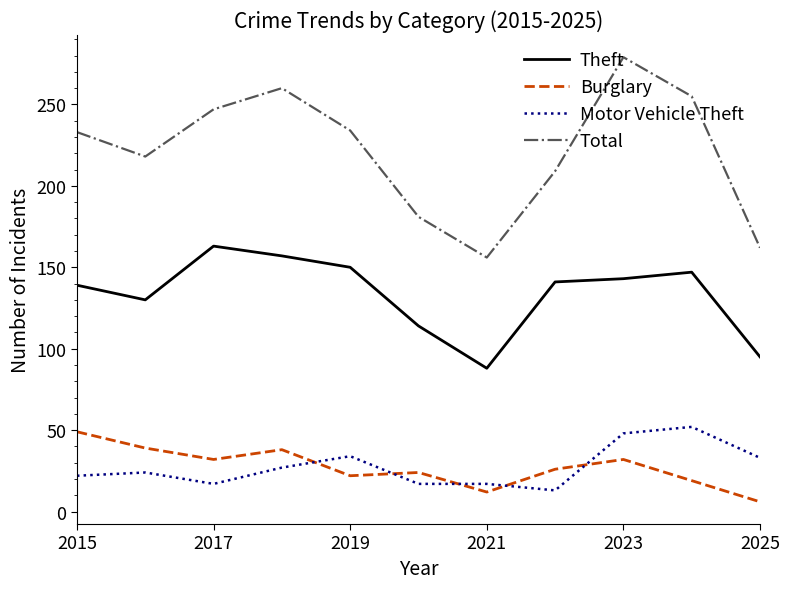

What is the maximum value shown in the chart?

279